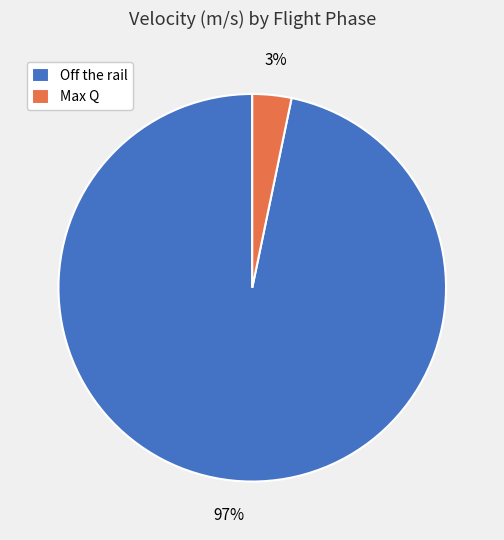

Between Max Q and Off the rail, which is larger?

Off the rail